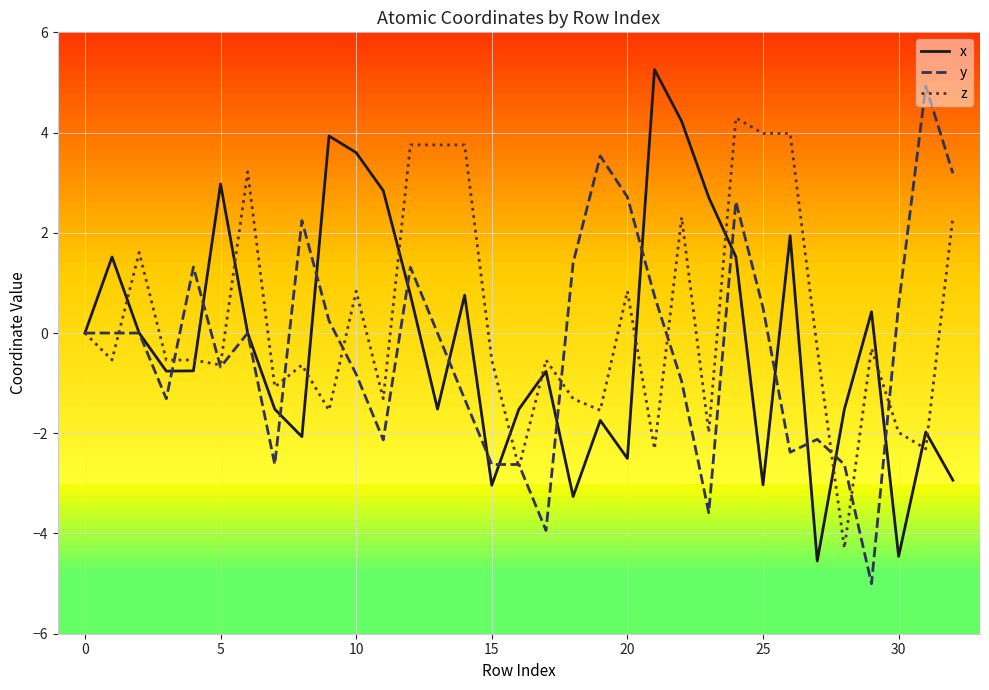

What is the minimum value for z?

-4.3